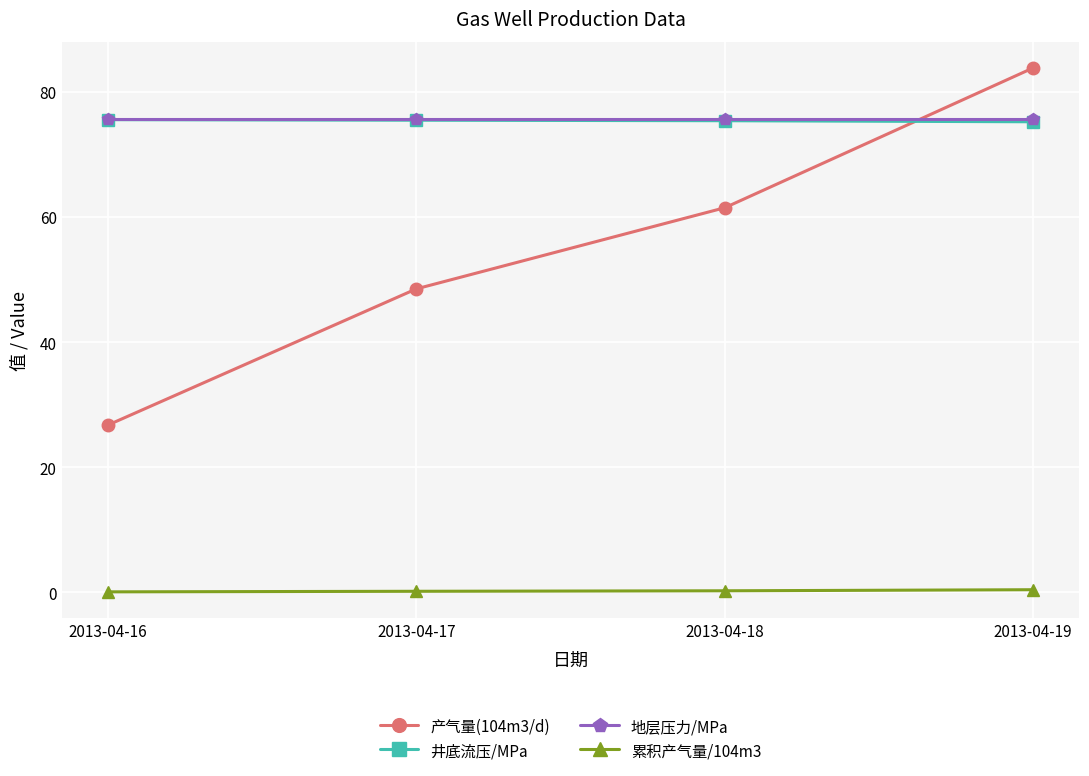

True or false: 产气量(104m3/d) and 累积产气量/104m3 intersect in this chart.

False